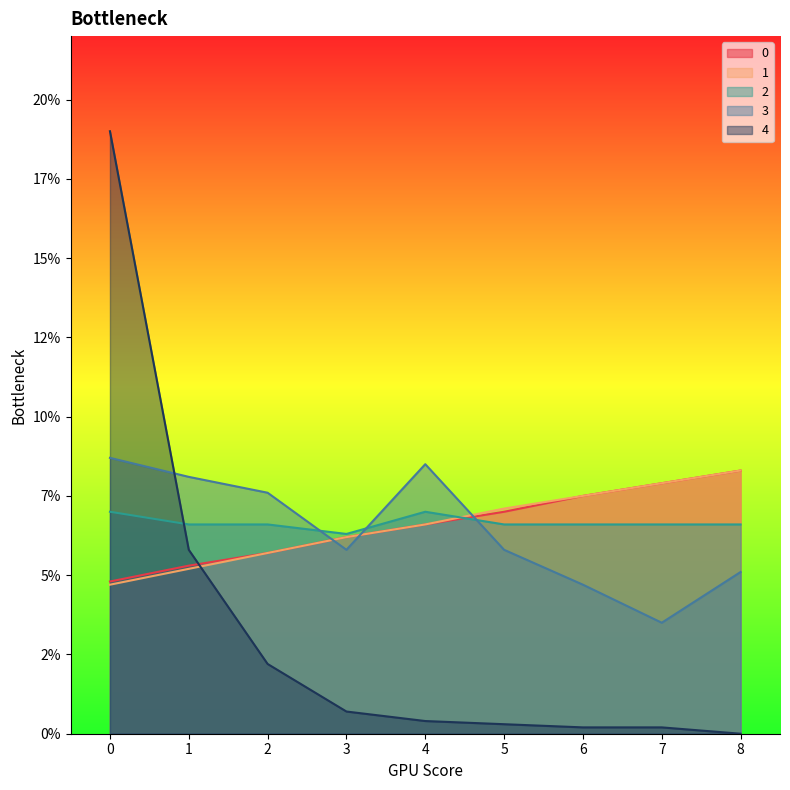

Reading left to right, transcribe all the data shown in this chart.

0: 0.0	0.1	0.1	0.1	0.1	0.1	0.1	0.1	0.1
1: 0.0	0.1	0.1	0.1	0.1	0.1	0.1	0.1	0.1
2: 0.1	0.1	0.1	0.1	0.1	0.1	0.1	0.1	0.1
3: 0.1	0.1	0.1	0.1	0.1	0.1	0.0	0.0	0.1
4: 0.2	0.1	0.0	0.0	0.0	0.0	0.0	0.0	0.0